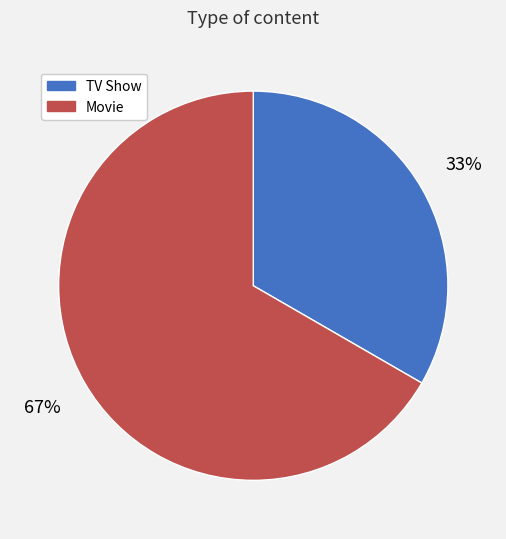

How many segments does this pie chart have?

2